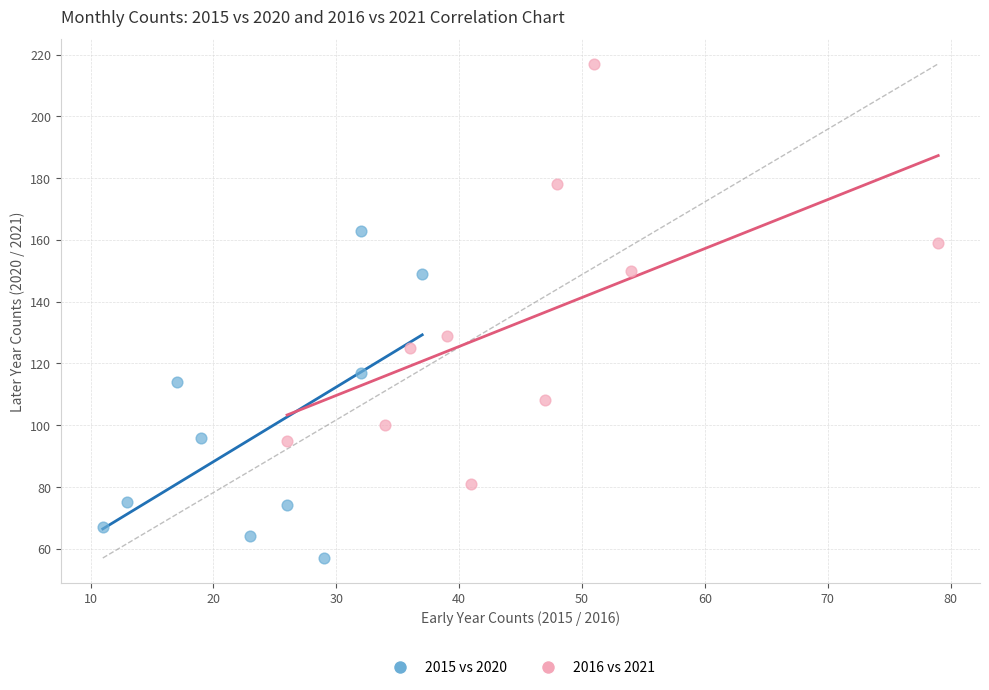

Which series contains the highest Y value?

2016 vs 2021